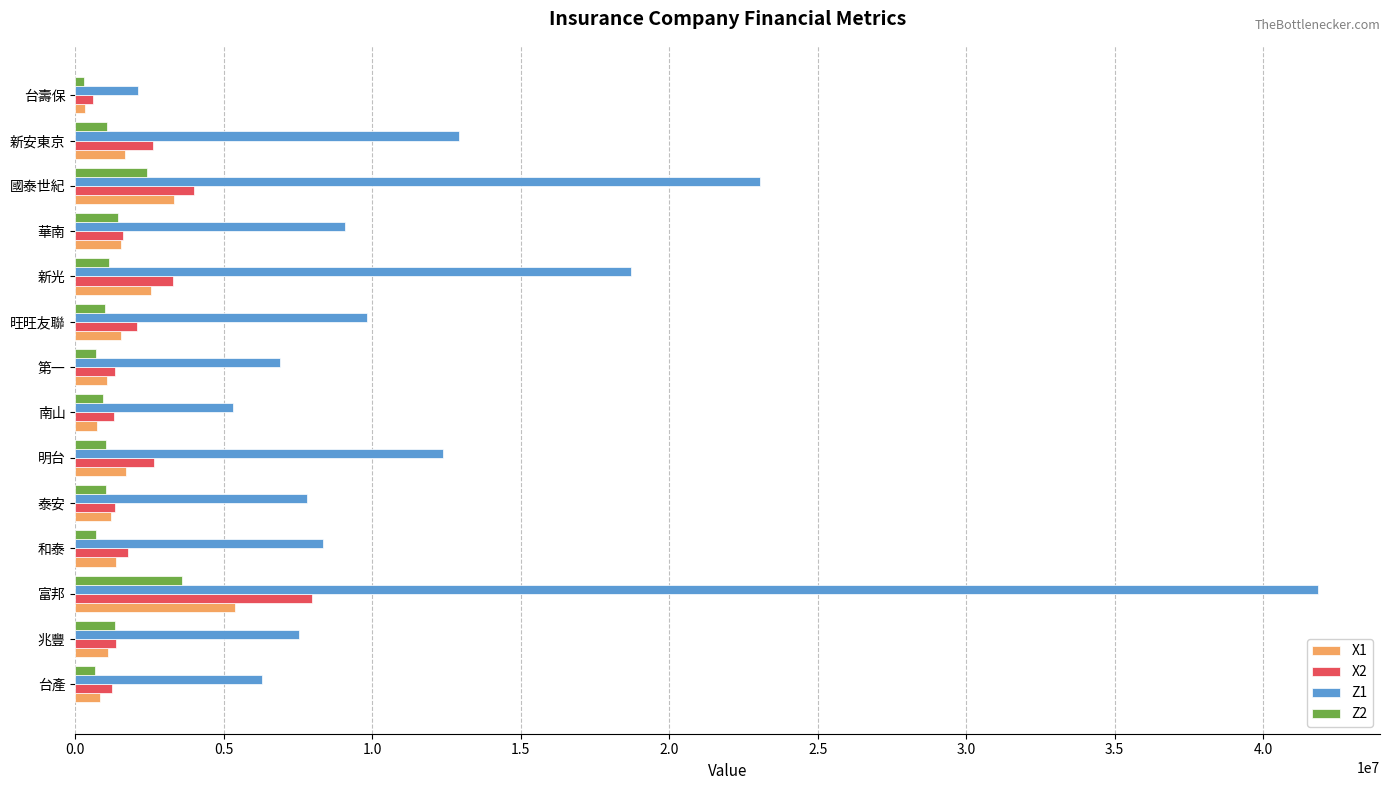

At which label does Z2 reach its minimum?

台壽保